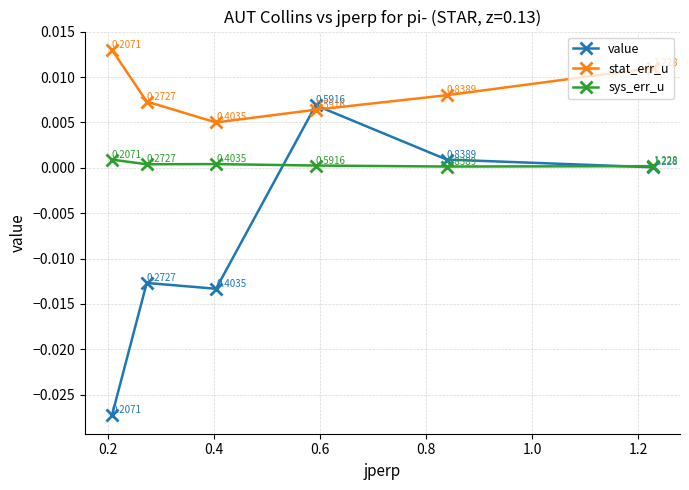

List the series in order of their peak value, lowest first.

sys_err_u, value, stat_err_u